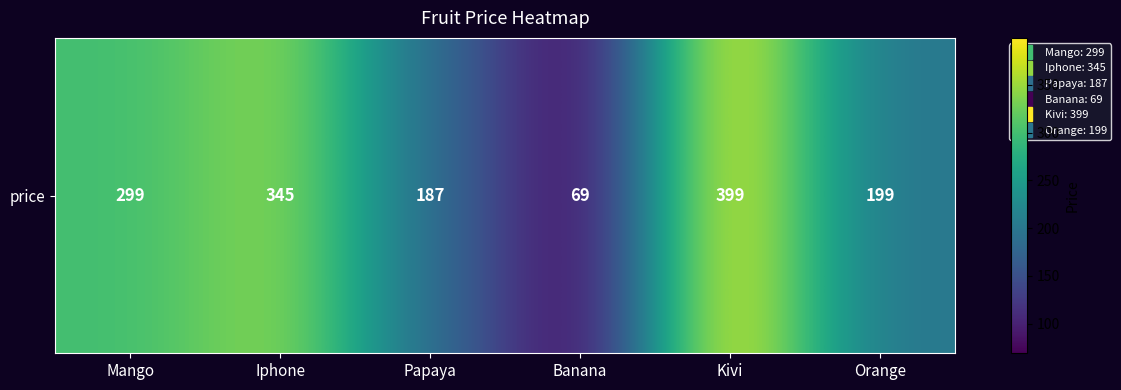

What is the greatest value displayed?

399